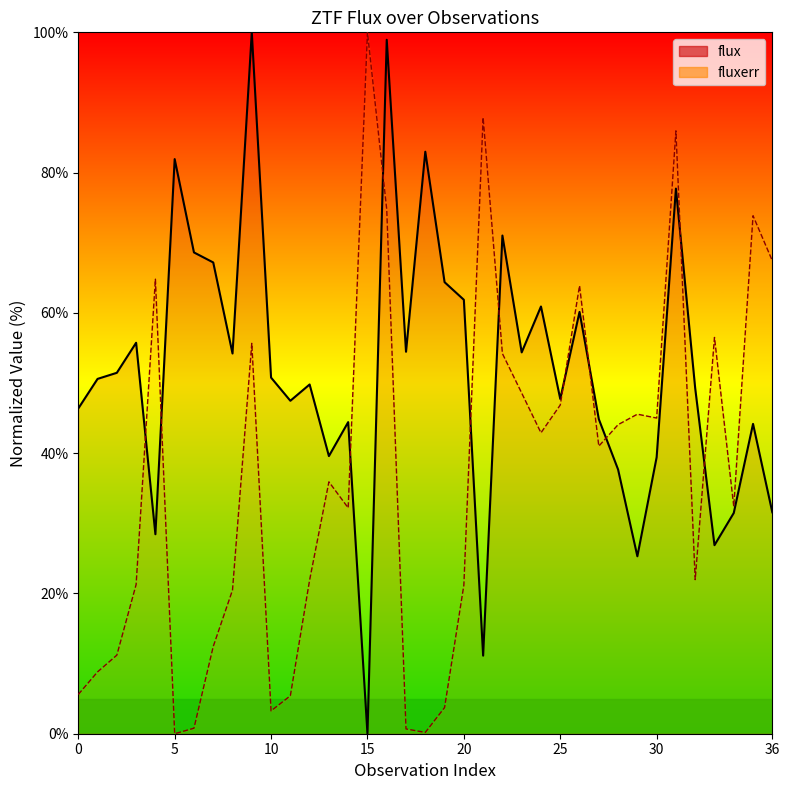

Where is the first local minimum for fluxerr?

5